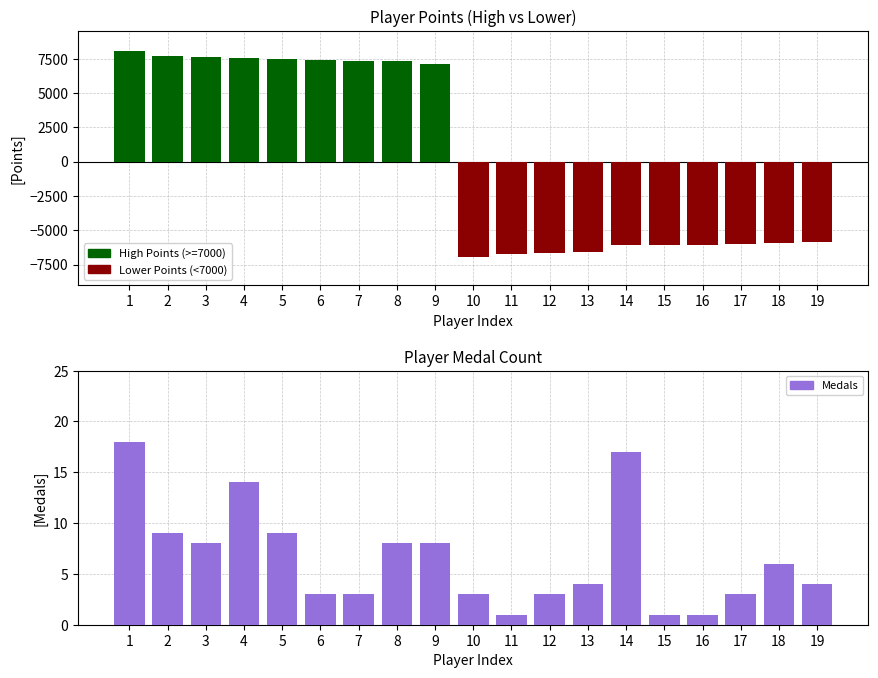

Where does the Lower Points series first go above -5881?

1